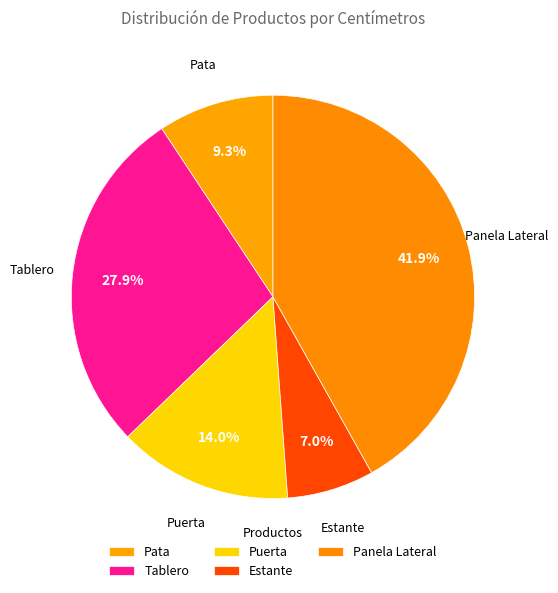

Combined, what portion of the pie is Tablero and Estante?

34.9%